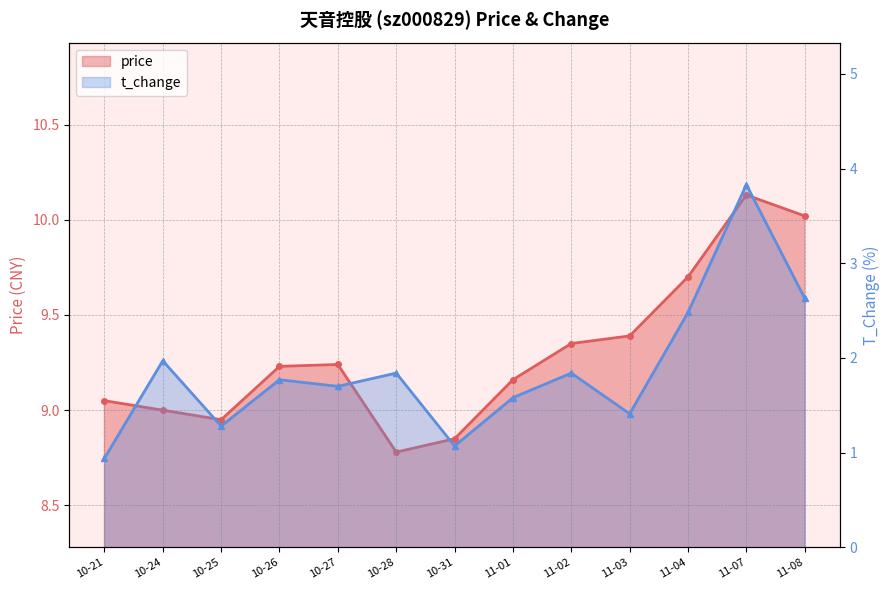

Where is the first local maximum for t_change?

10-24